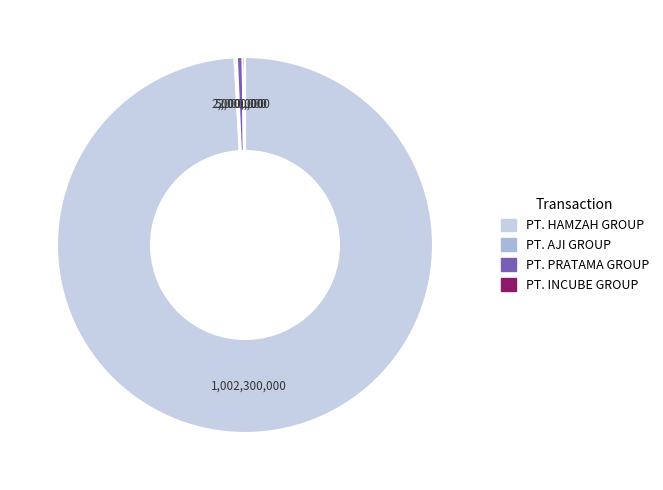

Between PT. PRATAMA GROUP and PT. HAMZAH GROUP, which is larger?

PT. HAMZAH GROUP